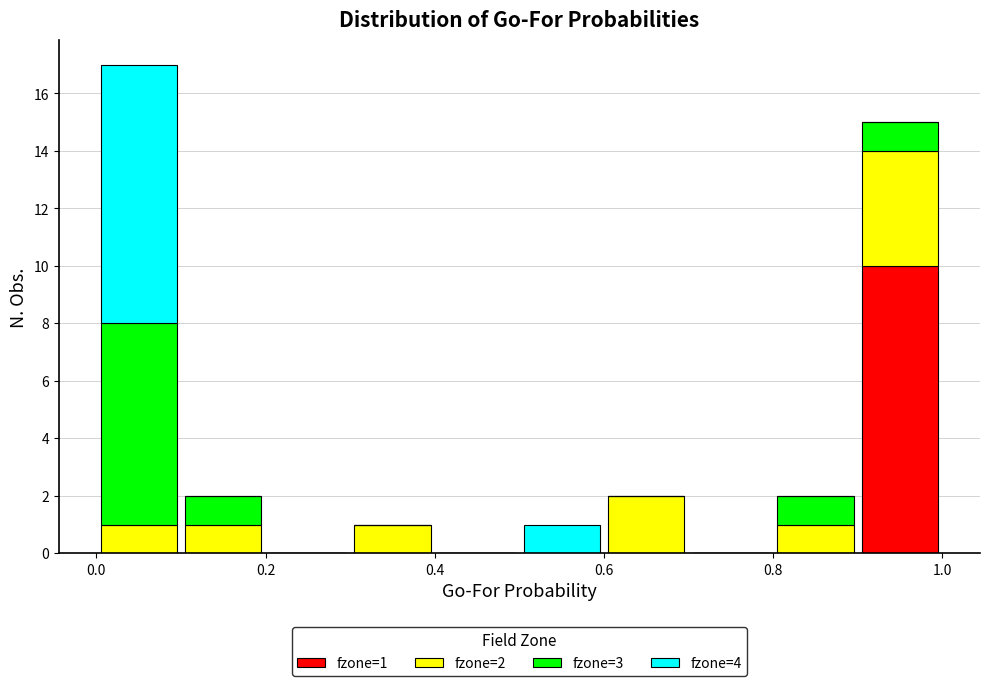

Which range on the x-axis has the tallest stacked bar (by total height)?

0.0 to 0.1